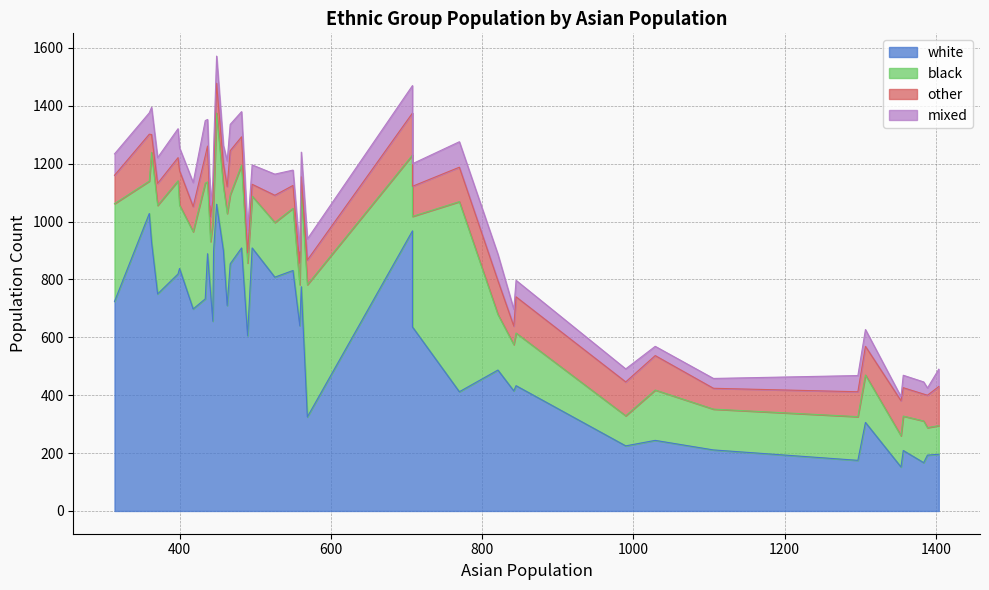

How many data points does each series have?

40